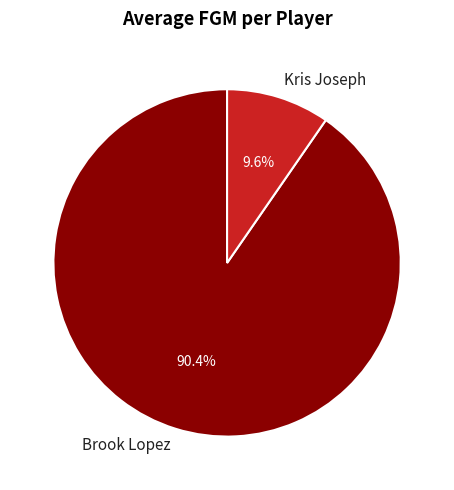

What is the ratio of the value at Kris Joseph to the value at Brook Lopez?

0.1